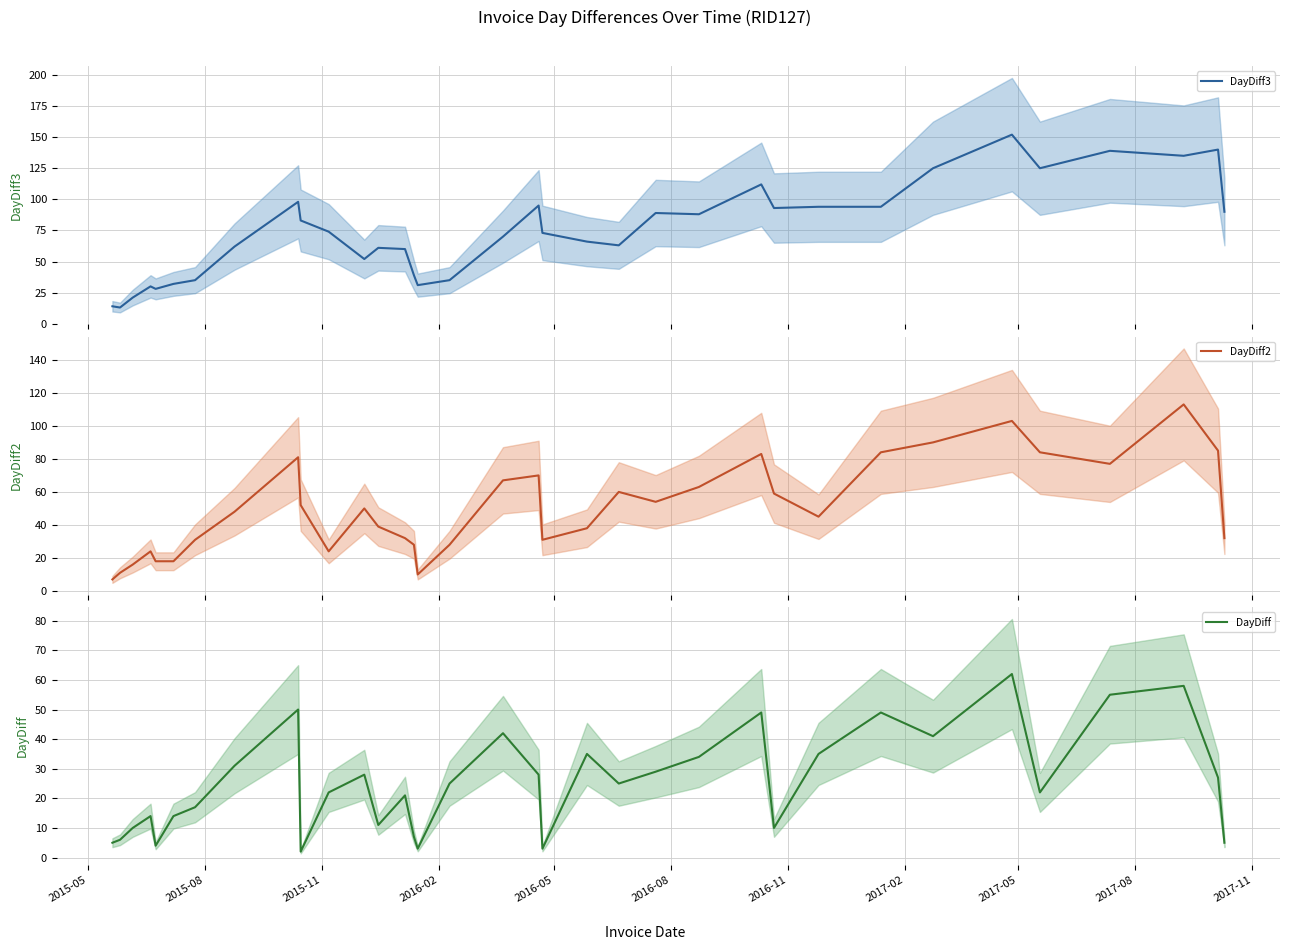

How many interior local peaks does the DayDiff series have?

10